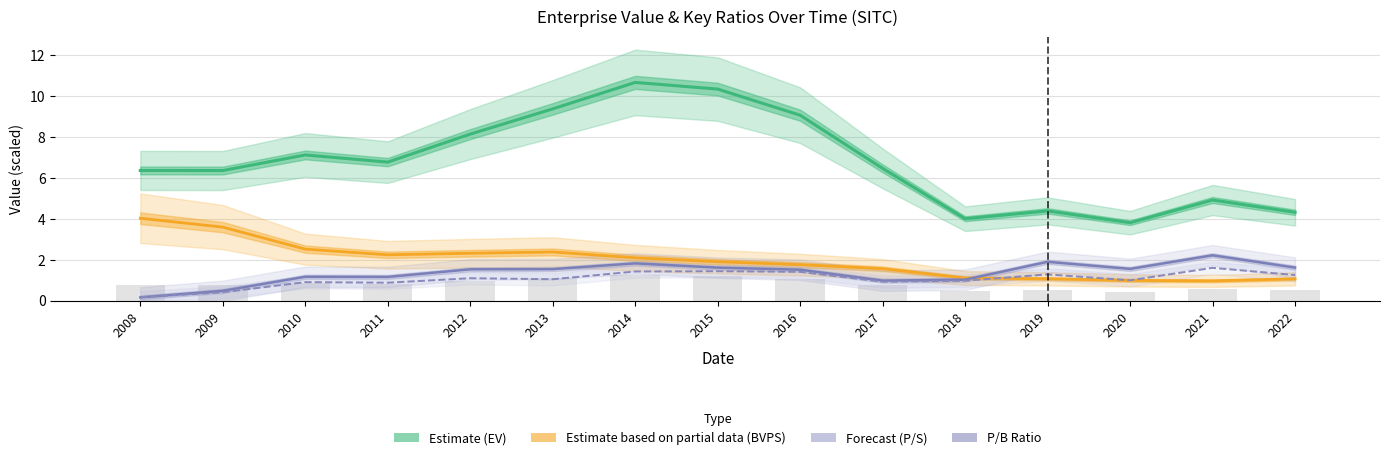

The value of P/B Ratio at 2011 is 1.4. True or false?

False